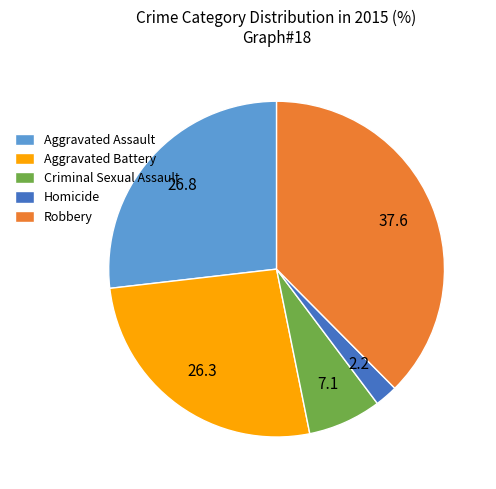

Combined, do Aggravated Battery and Aggravated Assault account for over 50%?

Yes